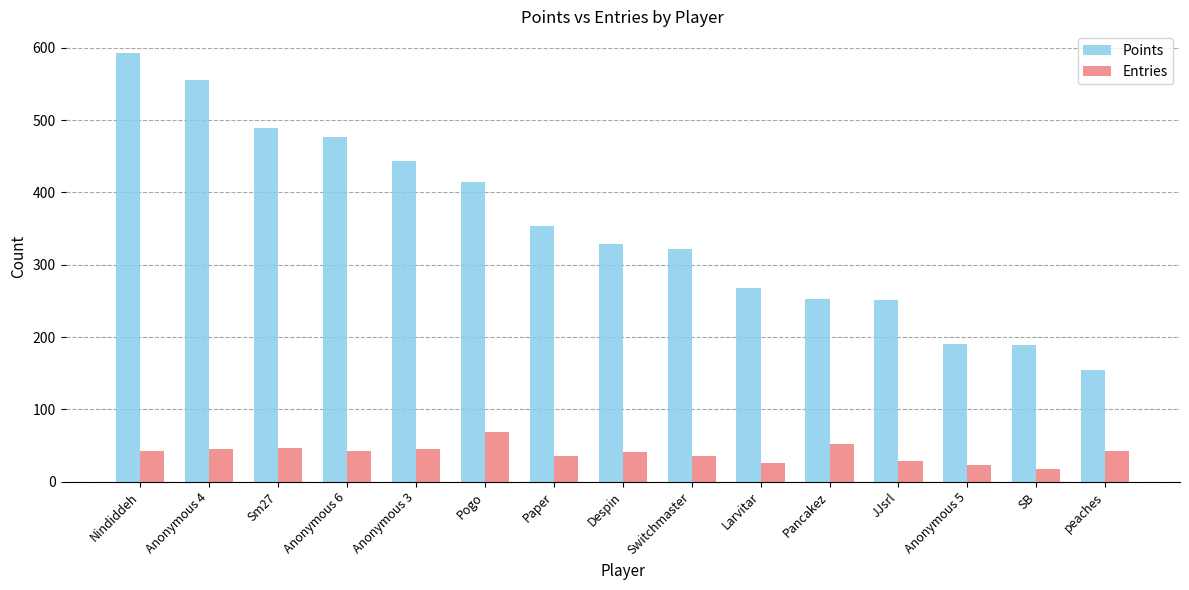

What is the approximate value of Entries at Pogo?

69